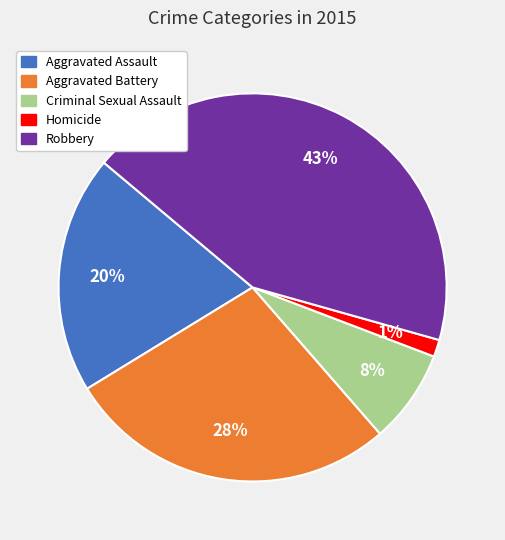

Do Aggravated Battery and Homicide together represent more than half of the pie?

No